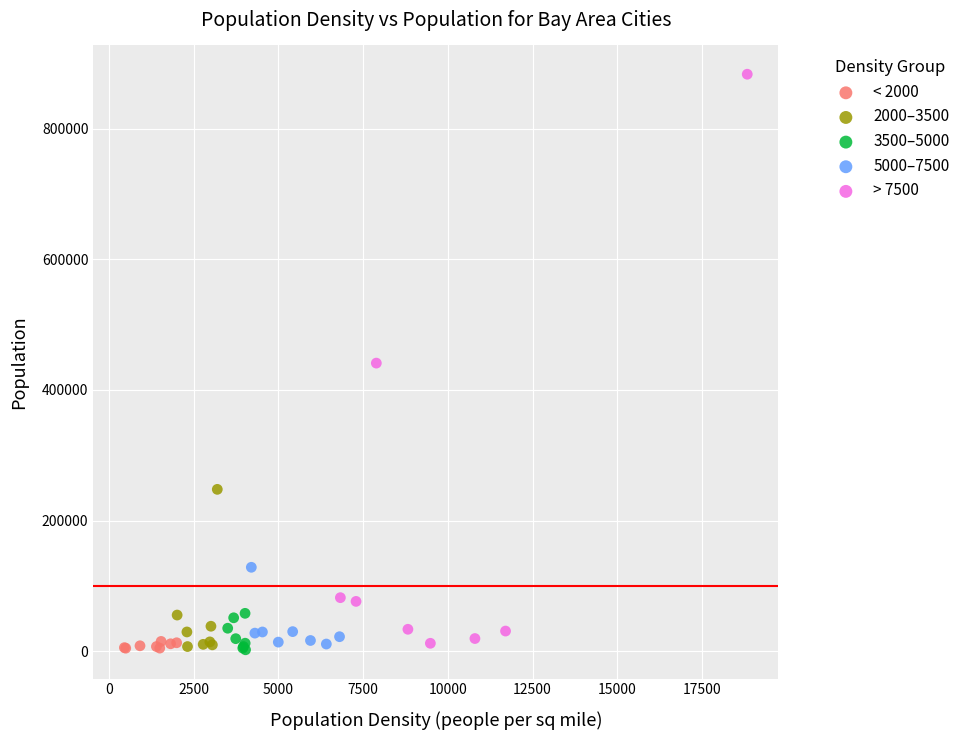

Which series has the largest Y range (max minus min)?

> 7500